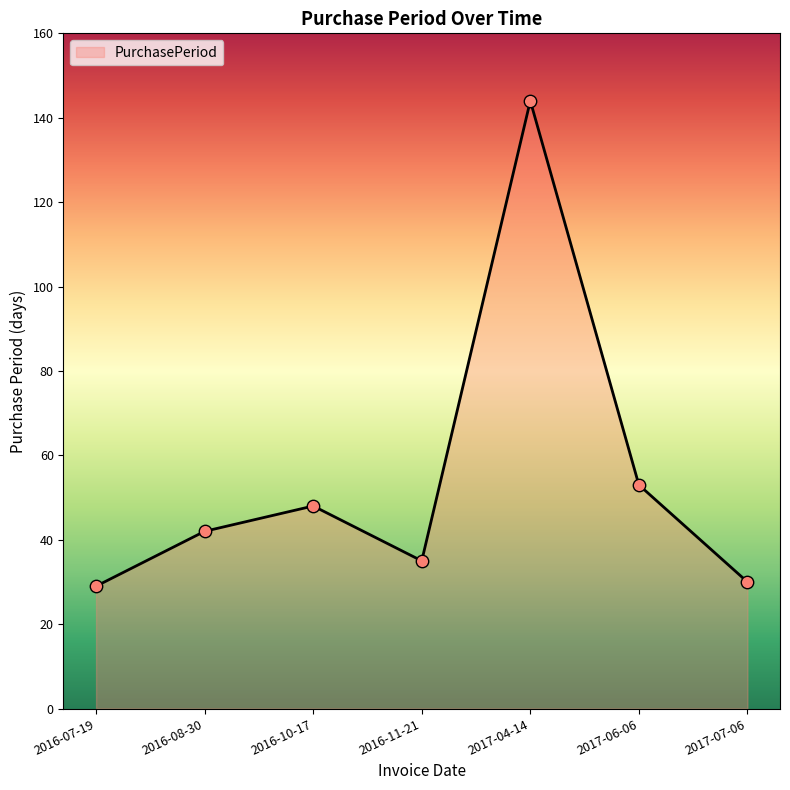

Between 2017-04-14 and 2016-10-17, which is larger?

2017-04-14